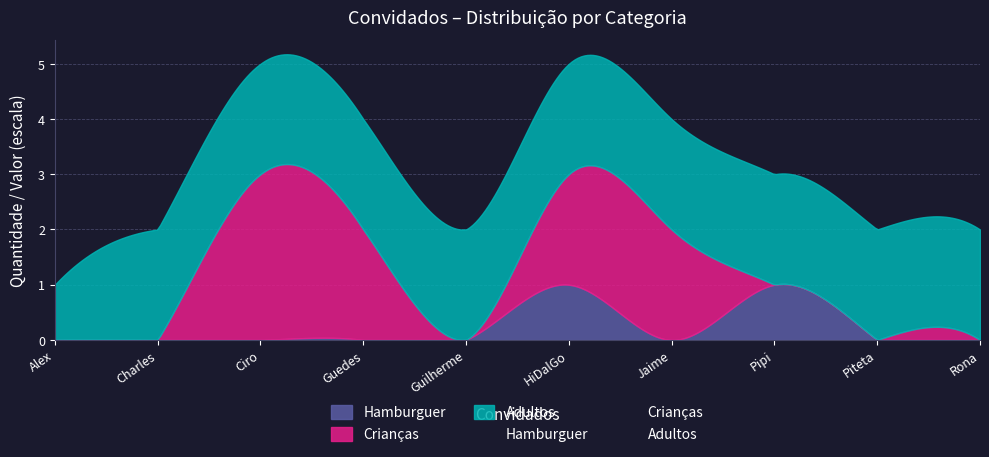

Which series has the widest spread of values?

Crianças